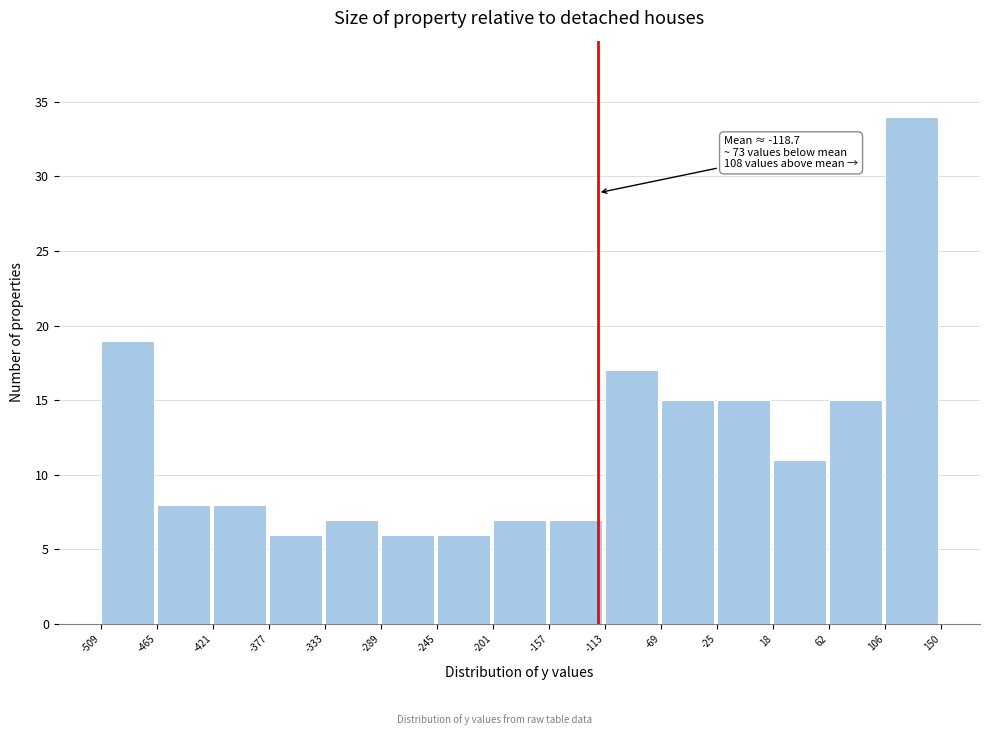

Over which range of the x-axis is the bar tallest?

106 to 150